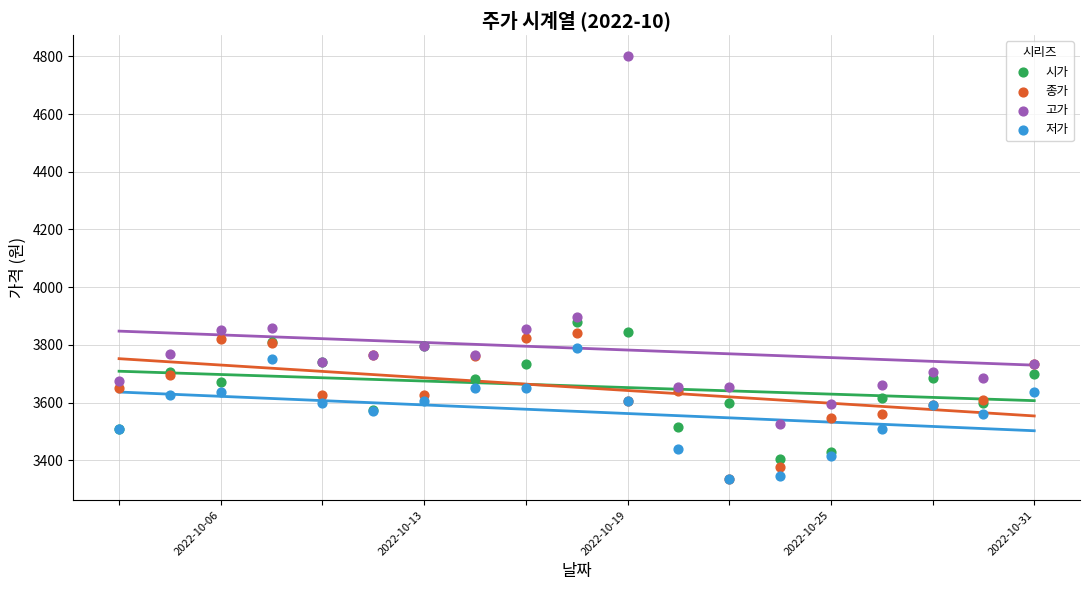

Which series has the widest spread of Y values?

고가